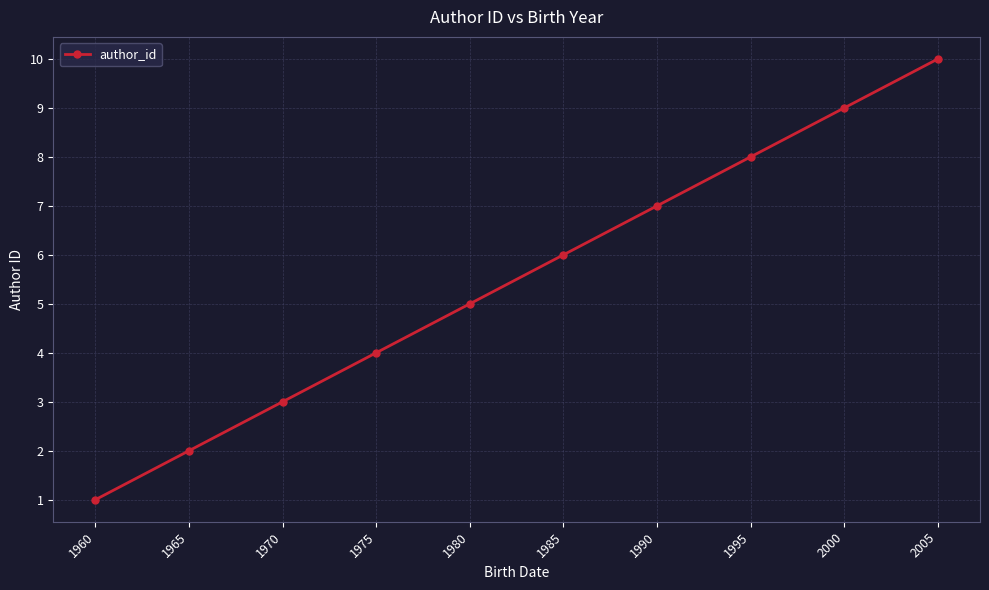

True or false: there are more than 1 points higher than both neighbors.

False